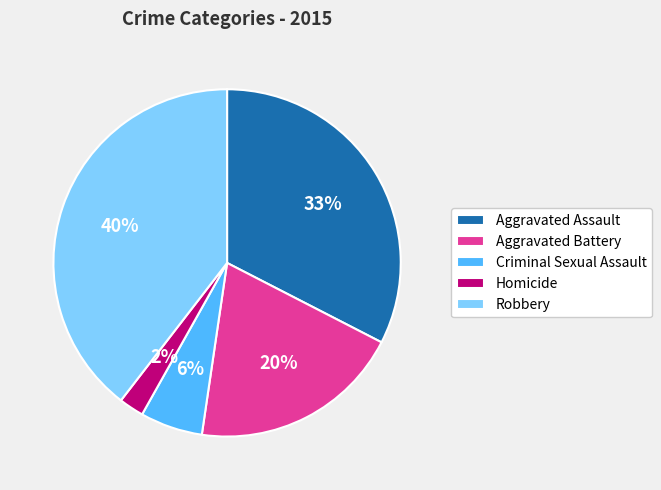

To the nearest percent, what is the combined percentage of Aggravated Battery and Criminal Sexual Assault?

26%